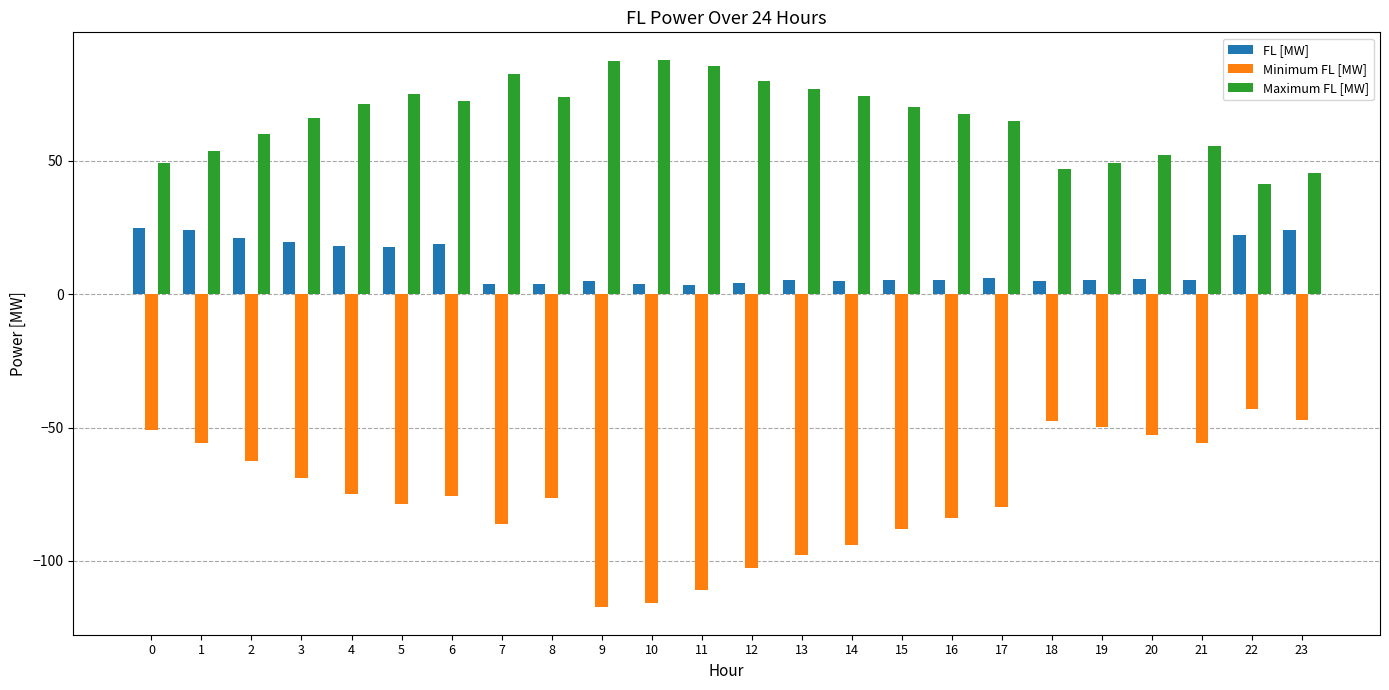

What is the sum of the Maximum FL [MW] values at 23 and 16?

112.9